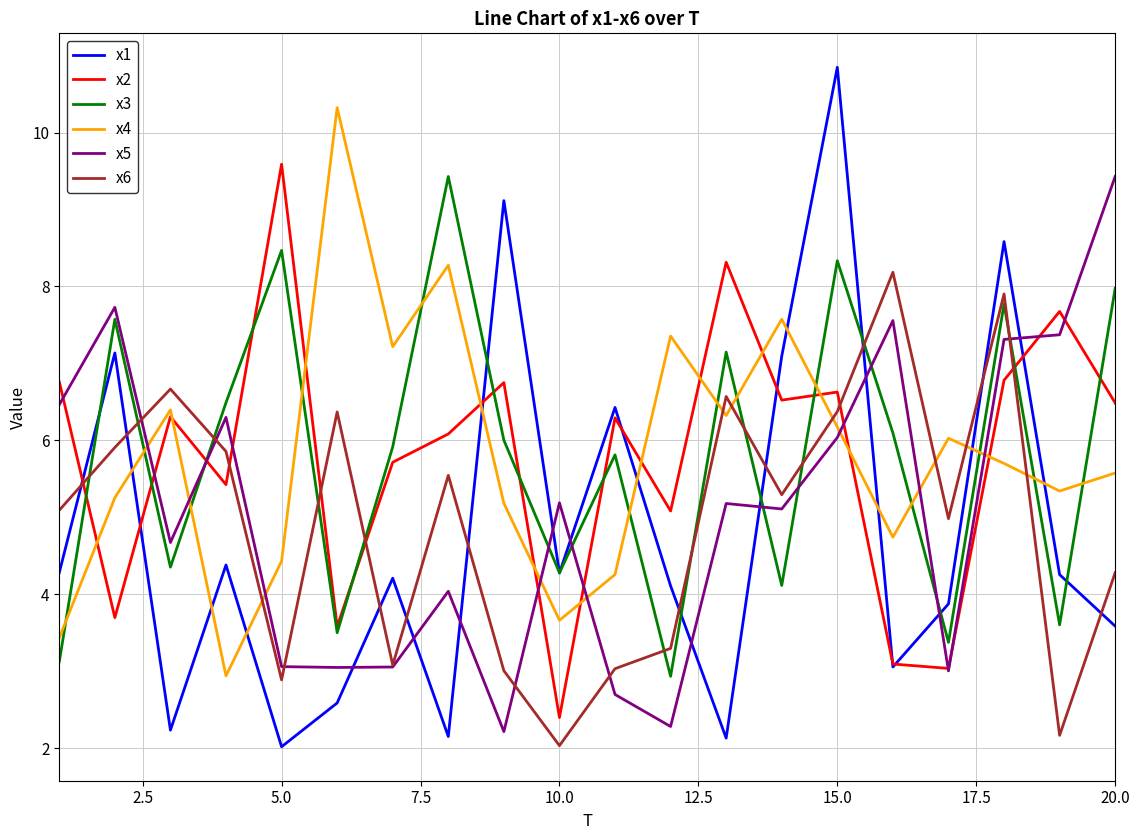

What is the lowest value of the x6 series?

2.0